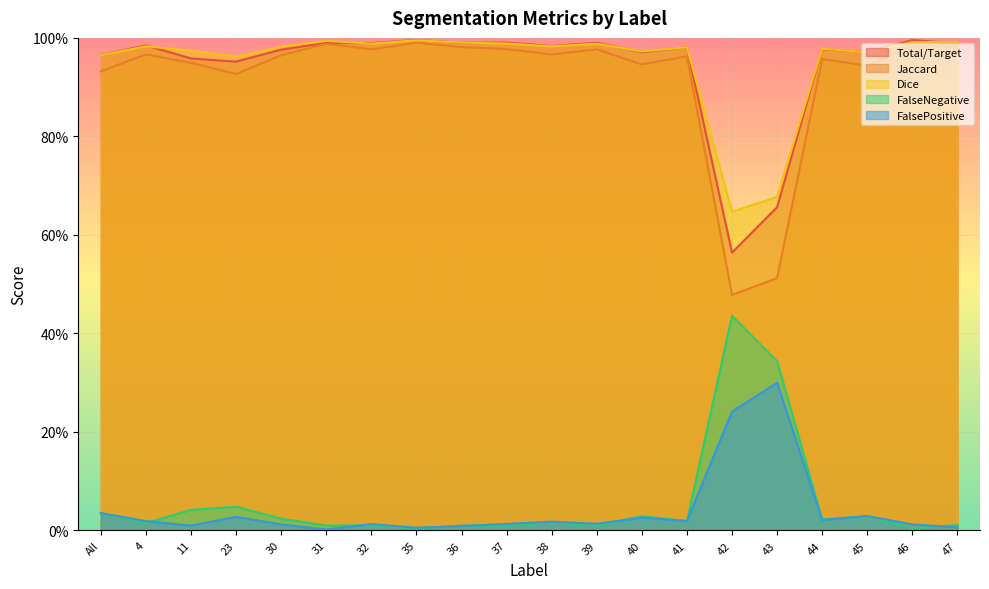

Is it true that Jaccard equals 0.9 at 23?

True